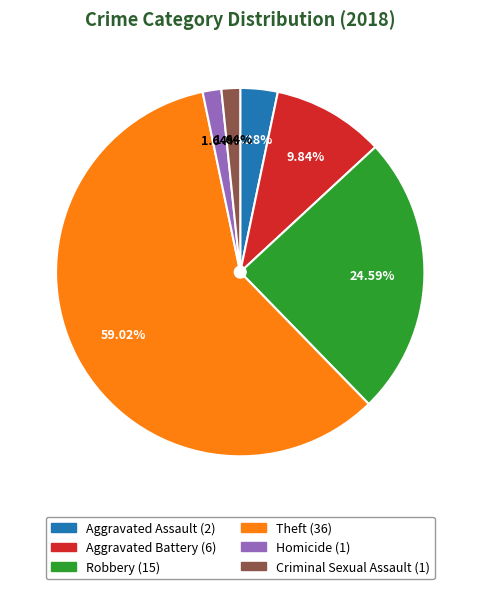

To the nearest percent, what portion does Theft represent?

59%